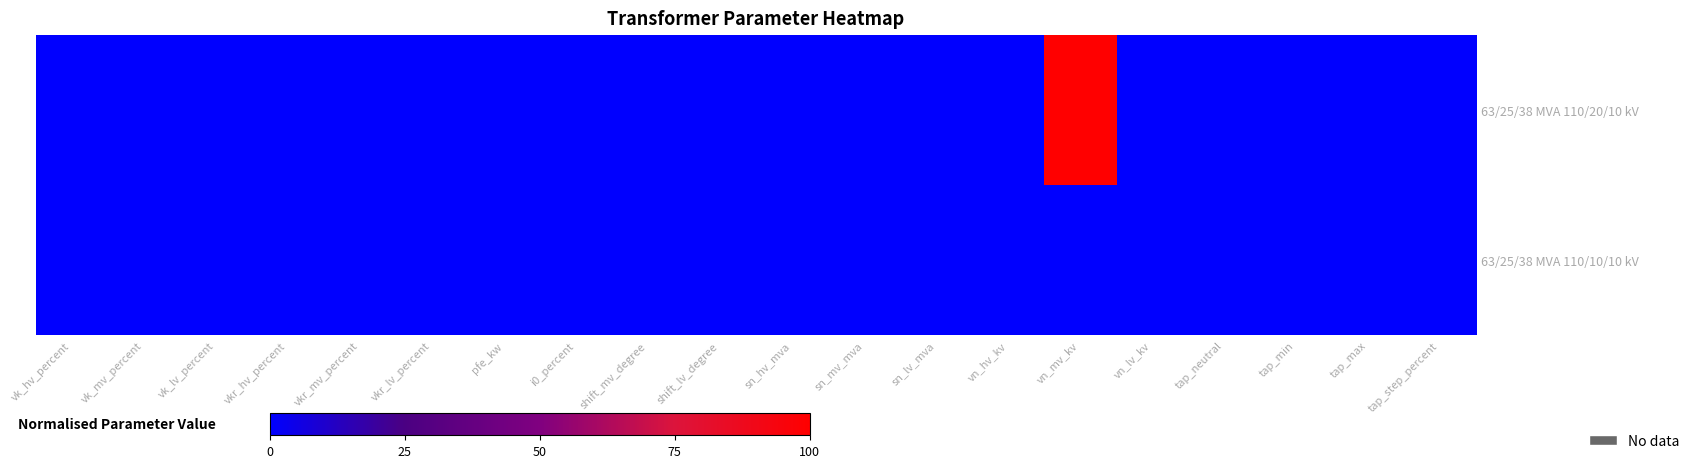

At which category is the sum across all series the highest?

vn_mv_kv